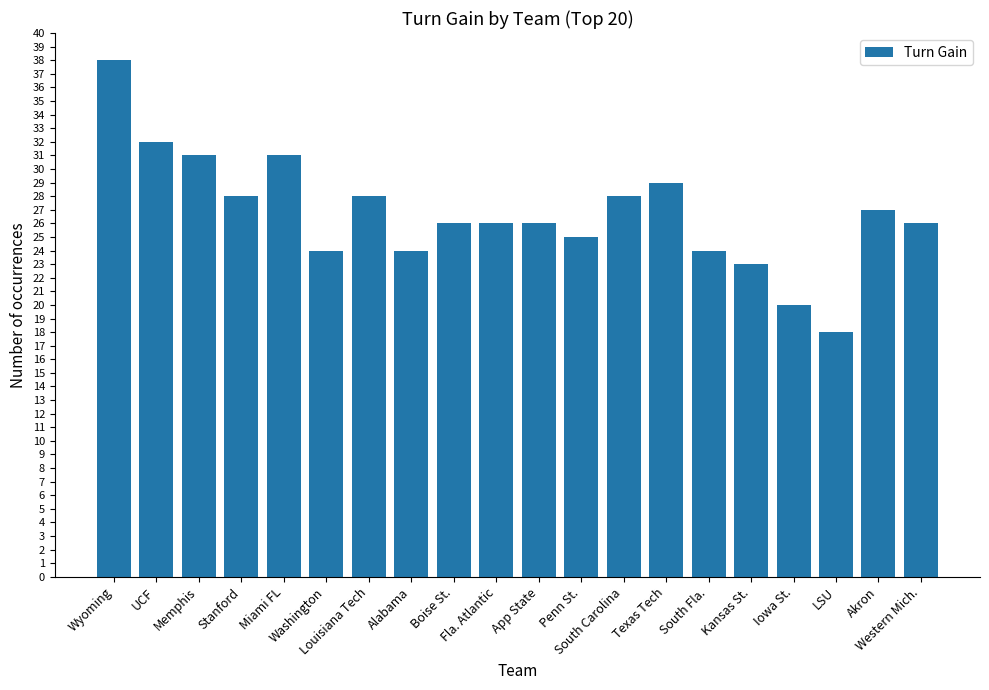

What is the value of the 17th bar from the left?

20